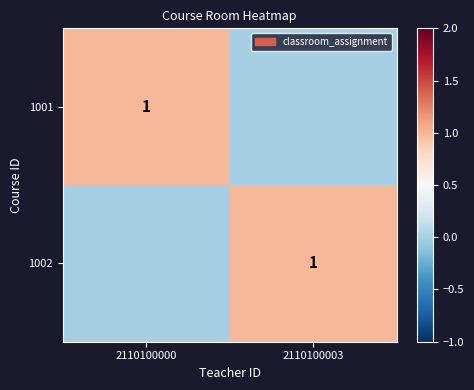

Is it true that 1001 equals 0 at 2110100000?

False